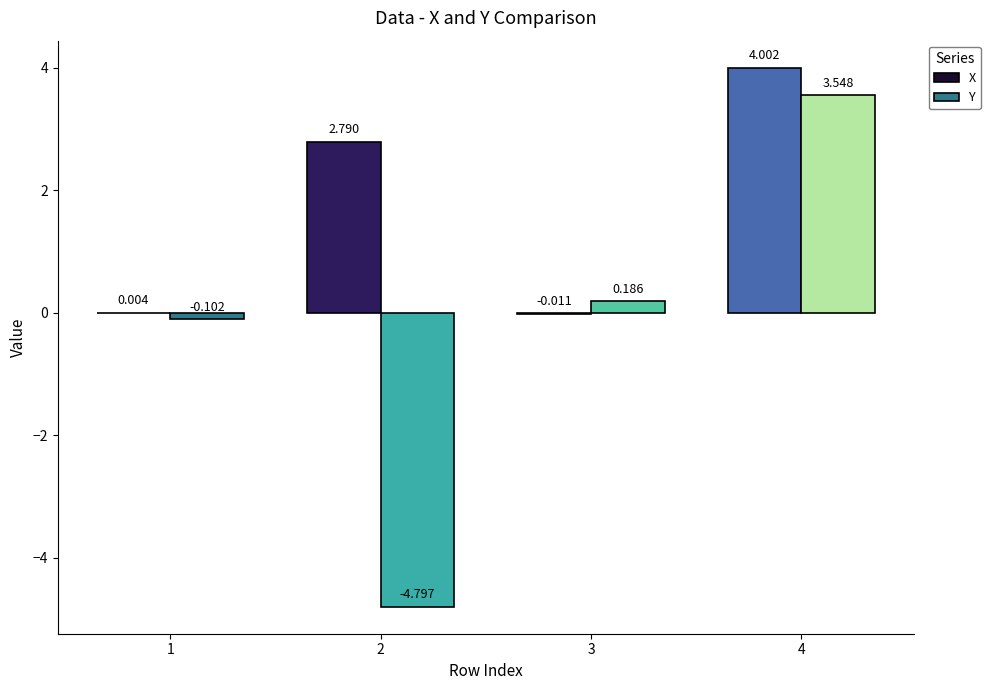

Is the value of X at 4 greater than the value of Y at 4?

Yes